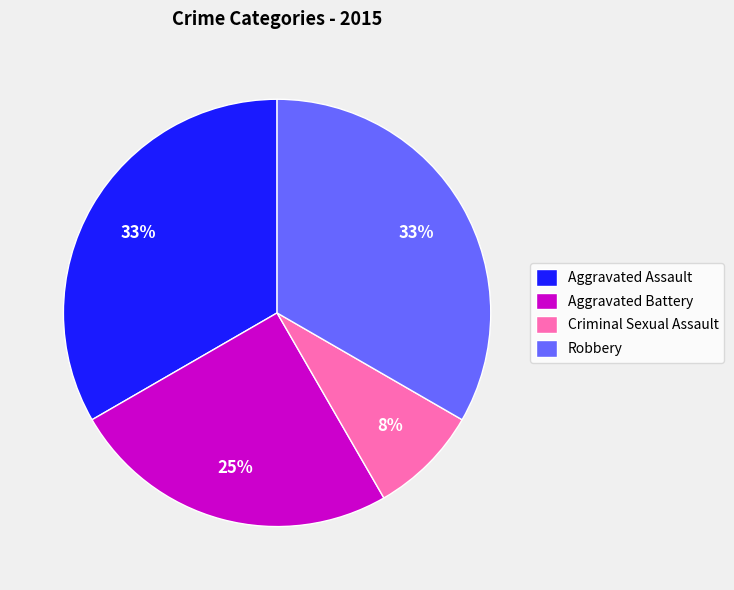

True or false: Robbery accounts for 41% of the total.

False